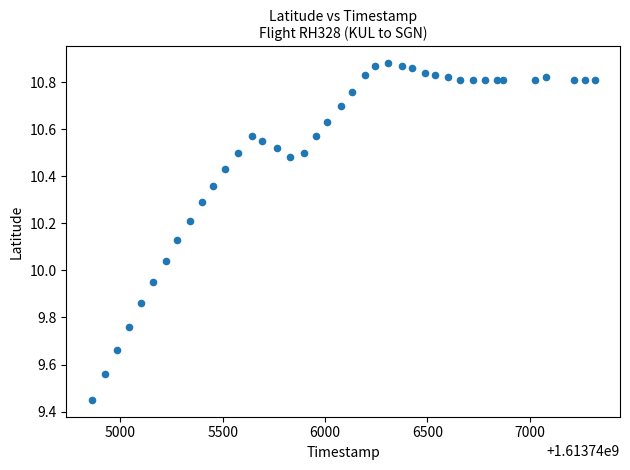

What is the range of Y values (max minus min)?

1.4